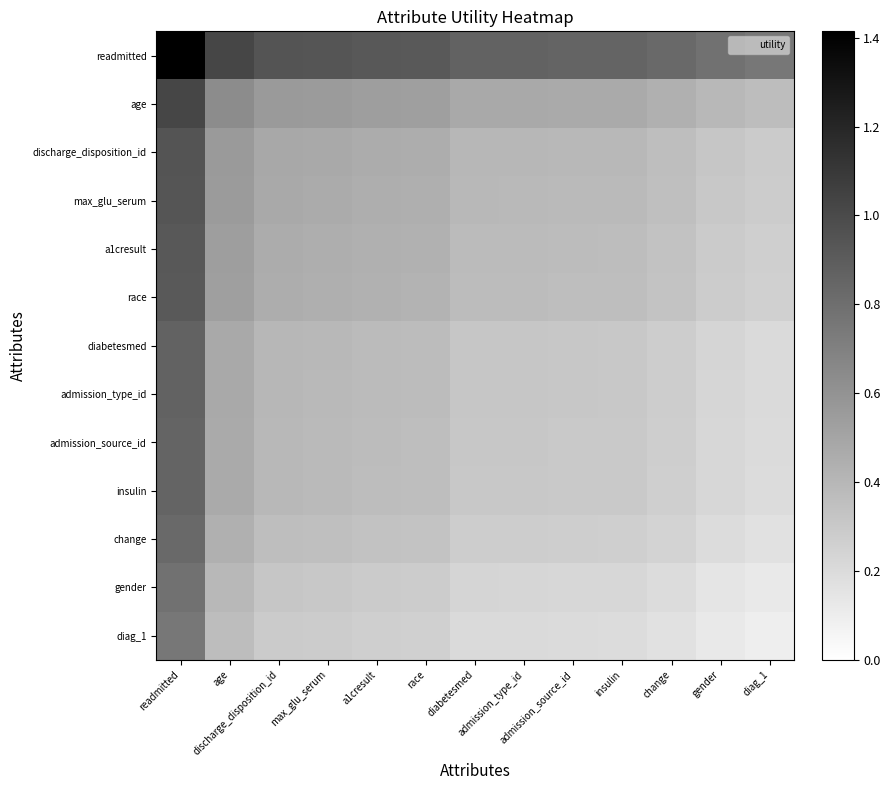

Reading left to right, transcribe all the data shown in this chart.

readmitted: readmitted=1.4	age=1.0	discharge_disposition_id=0.9	max_glu_serum=0.9	a1cresult=0.9	race=0.9	diabetesmed=0.9	admission_type_id=0.9	admission_source_id=0.9	insulin=0.9	change=0.8	gender=0.8	diag_1=0.8
age: readmitted=1.0	age=0.6	discharge_disposition_id=0.6	max_glu_serum=0.6	a1cresult=0.5	race=0.5	diabetesmed=0.5	admission_type_id=0.5	admission_source_id=0.5	insulin=0.5	change=0.4	gender=0.4	diag_1=0.4
discharge_disposition_id: readmitted=0.9	age=0.6	discharge_disposition_id=0.5	max_glu_serum=0.5	a1cresult=0.5	race=0.5	diabetesmed=0.4	admission_type_id=0.4	admission_source_id=0.4	insulin=0.4	change=0.4	gender=0.3	diag_1=0.3
max_glu_serum: readmitted=0.9	age=0.6	discharge_disposition_id=0.5	max_glu_serum=0.5	a1cresult=0.5	race=0.4	diabetesmed=0.4	admission_type_id=0.4	admission_source_id=0.4	insulin=0.4	change=0.4	gender=0.3	diag_1=0.3
a1cresult: readmitted=0.9	age=0.5	discharge_disposition_id=0.5	max_glu_serum=0.5	a1cresult=0.4	race=0.4	diabetesmed=0.4	admission_type_id=0.4	admission_source_id=0.4	insulin=0.4	change=0.3	gender=0.3	diag_1=0.3
race: readmitted=0.9	age=0.5	discharge_disposition_id=0.5	max_glu_serum=0.4	a1cresult=0.4	race=0.4	diabetesmed=0.4	admission_type_id=0.4	admission_source_id=0.4	insulin=0.4	change=0.3	gender=0.3	diag_1=0.3
diabetesmed: readmitted=0.9	age=0.5	discharge_disposition_id=0.4	max_glu_serum=0.4	a1cresult=0.4	race=0.4	diabetesmed=0.3	admission_type_id=0.3	admission_source_id=0.3	insulin=0.3	change=0.3	gender=0.2	diag_1=0.2
admission_type_id: readmitted=0.9	age=0.5	discharge_disposition_id=0.4	max_glu_serum=0.4	a1cresult=0.4	race=0.4	diabetesmed=0.3	admission_type_id=0.3	admission_source_id=0.3	insulin=0.3	change=0.3	gender=0.2	diag_1=0.2
admission_source_id: readmitted=0.9	age=0.5	discharge_disposition_id=0.4	max_glu_serum=0.4	a1cresult=0.4	race=0.4	diabetesmed=0.3	admission_type_id=0.3	admission_source_id=0.3	insulin=0.3	change=0.3	gender=0.2	diag_1=0.2
insulin: readmitted=0.9	age=0.5	discharge_disposition_id=0.4	max_glu_serum=0.4	a1cresult=0.4	race=0.4	diabetesmed=0.3	admission_type_id=0.3	admission_source_id=0.3	insulin=0.3	change=0.3	gender=0.2	diag_1=0.2
change: readmitted=0.8	age=0.4	discharge_disposition_id=0.4	max_glu_serum=0.4	a1cresult=0.3	race=0.3	diabetesmed=0.3	admission_type_id=0.3	admission_source_id=0.3	insulin=0.3	change=0.2	gender=0.2	diag_1=0.2
gender: readmitted=0.8	age=0.4	discharge_disposition_id=0.3	max_glu_serum=0.3	a1cresult=0.3	race=0.3	diabetesmed=0.2	admission_type_id=0.2	admission_source_id=0.2	insulin=0.2	change=0.2	gender=0.1	diag_1=0.1
diag_1: readmitted=0.8	age=0.4	discharge_disposition_id=0.3	max_glu_serum=0.3	a1cresult=0.3	race=0.3	diabetesmed=0.2	admission_type_id=0.2	admission_source_id=0.2	insulin=0.2	change=0.2	gender=0.1	diag_1=0.1